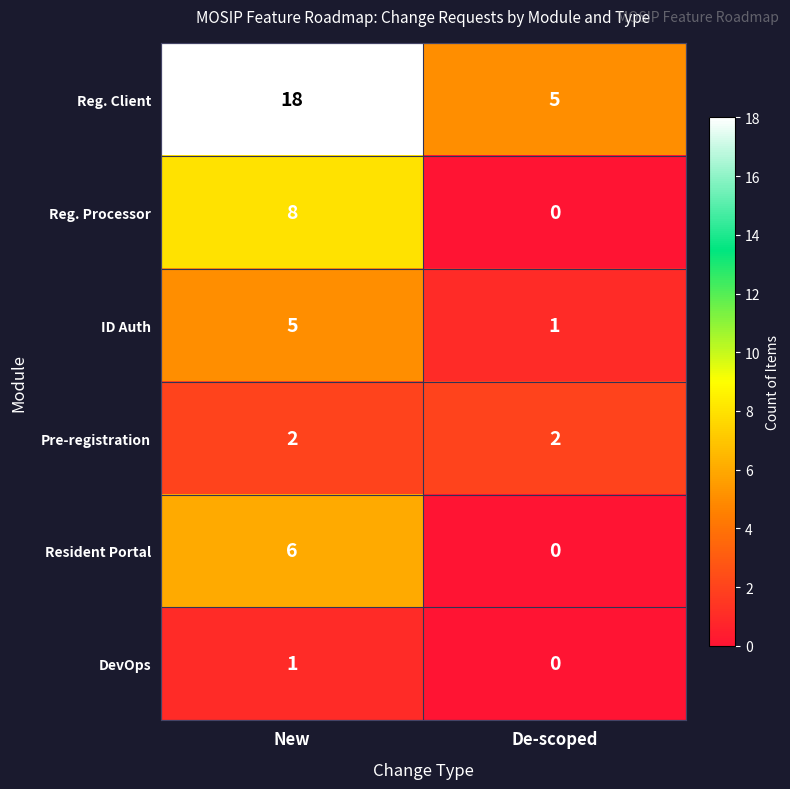

At which category does the chart reach its minimum across all series?

De-scoped